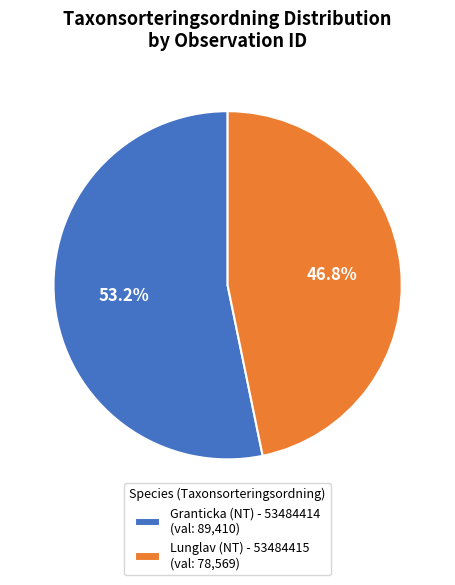

Combined, what portion of the pie is Lunglav (NT) - 53484415 and Granticka (NT) - 53484414?

100.0%